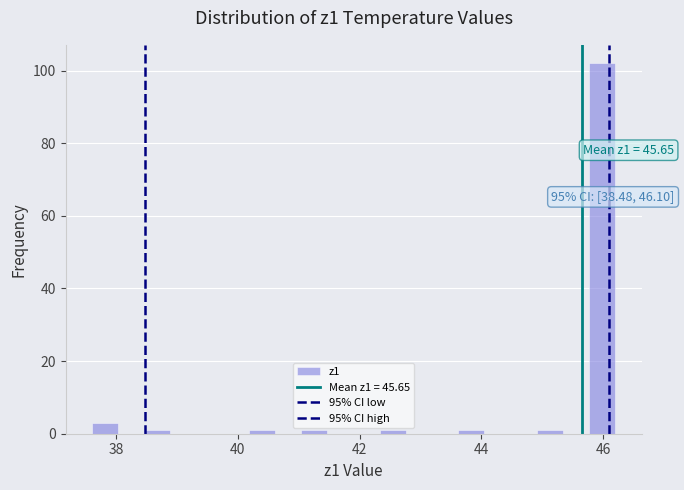

Read against the x-axis, roughly where is the centre of the tallest bar?

46.0